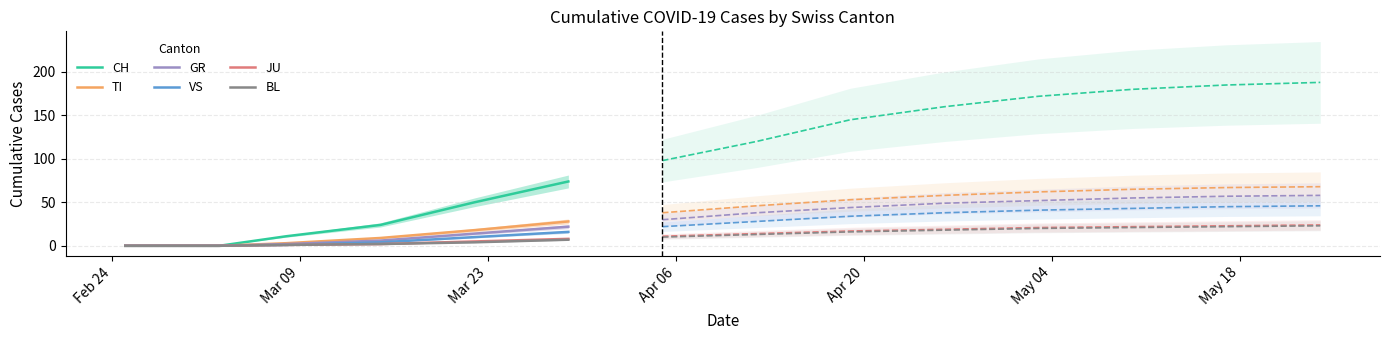

What is the highest value of the JU series?

8